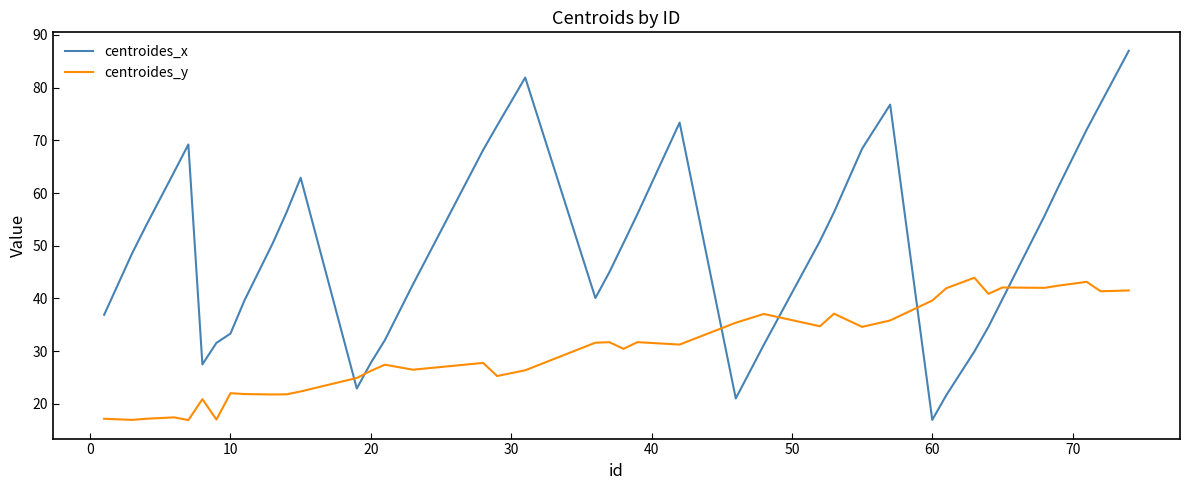

True or false: centroides_x and centroides_y intersect in this chart.

True